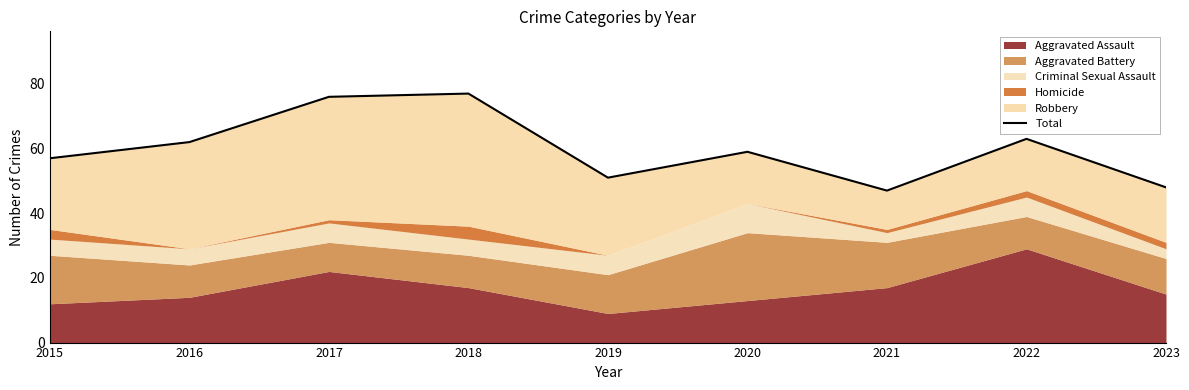

The chart shows a value of 51 at 2019. True or false?

True